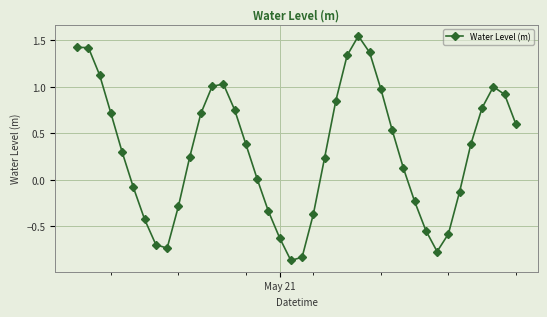

How many values are below zero?

15